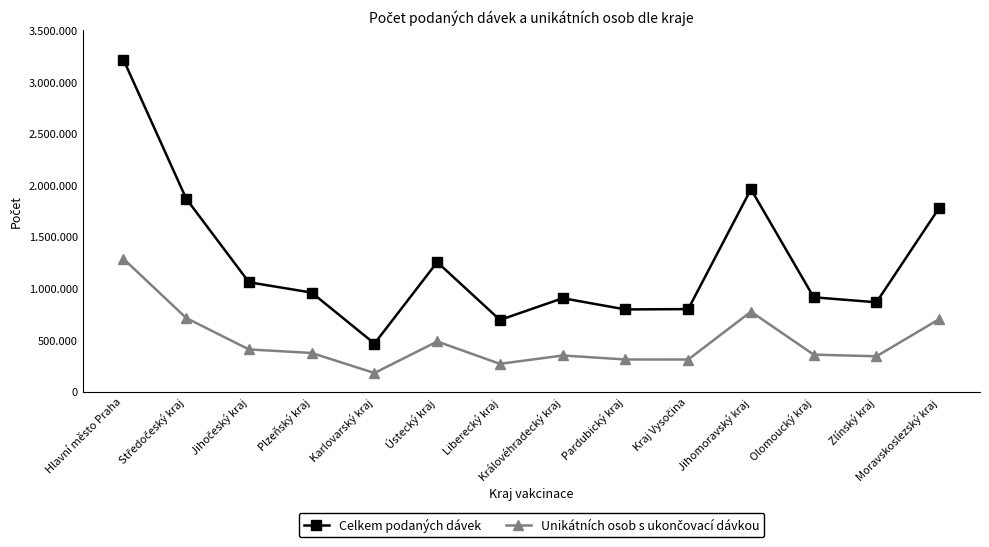

What is the label of the 2nd point from the right?

Zlínský kraj